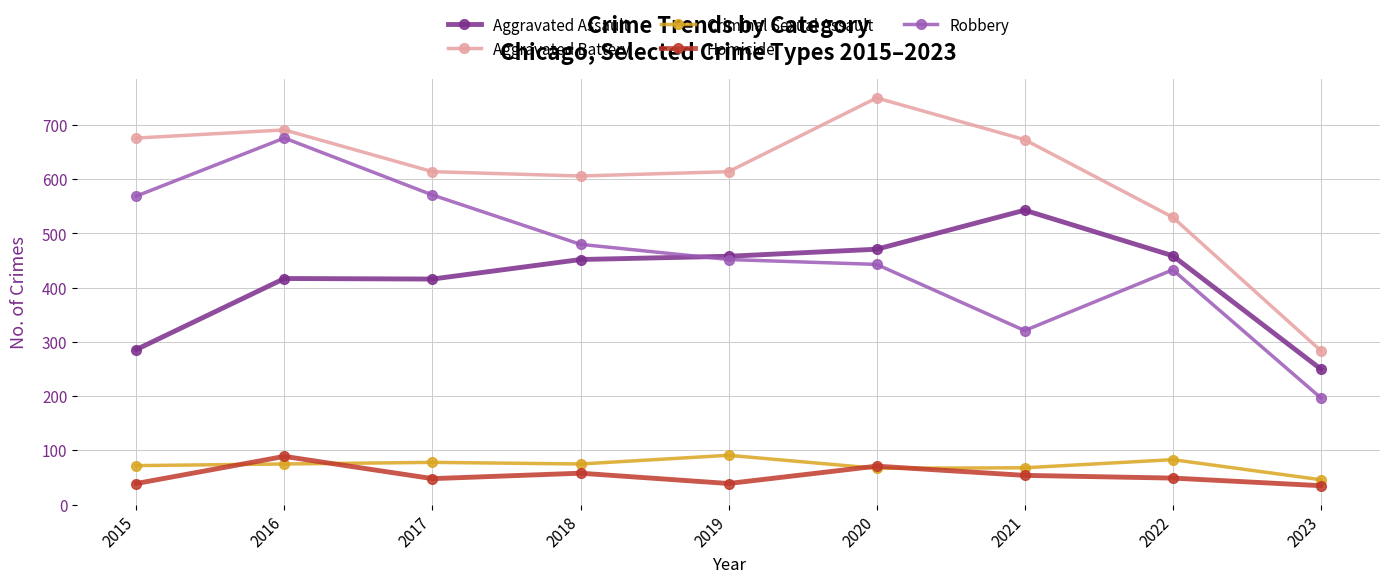

How many lines are shown in the chart?

5